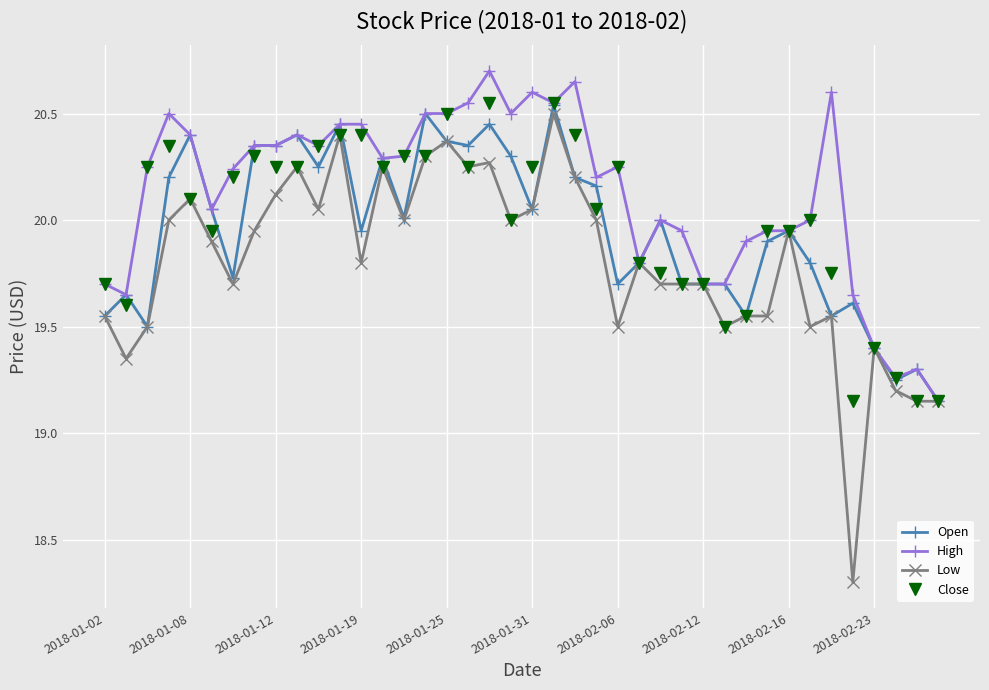

Which series has the widest spread of values?

Low